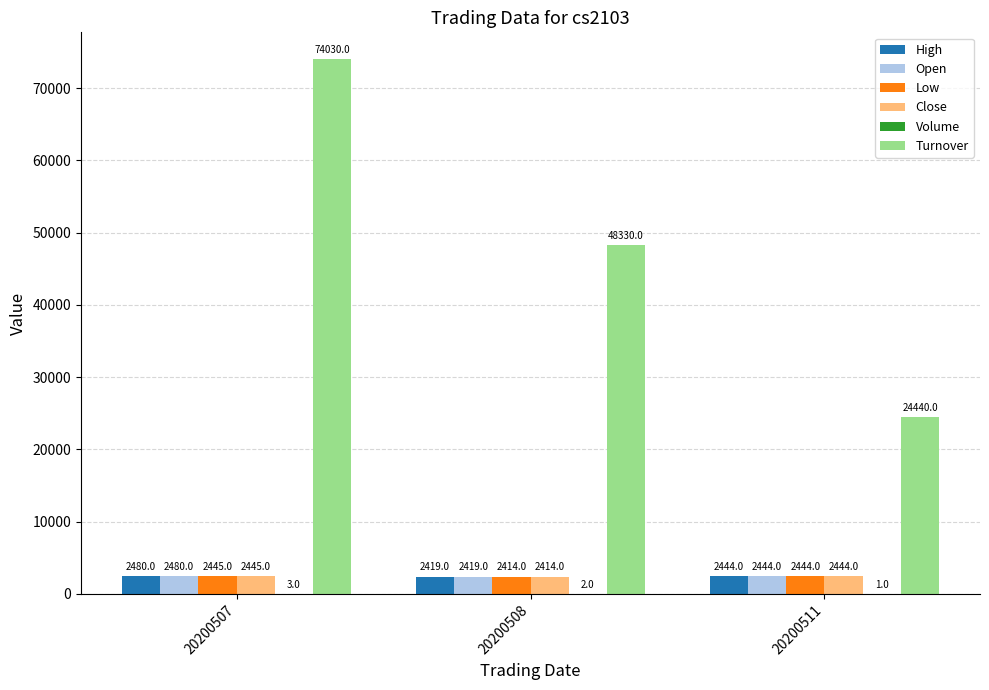

At which label does Low reach its peak?

20200507